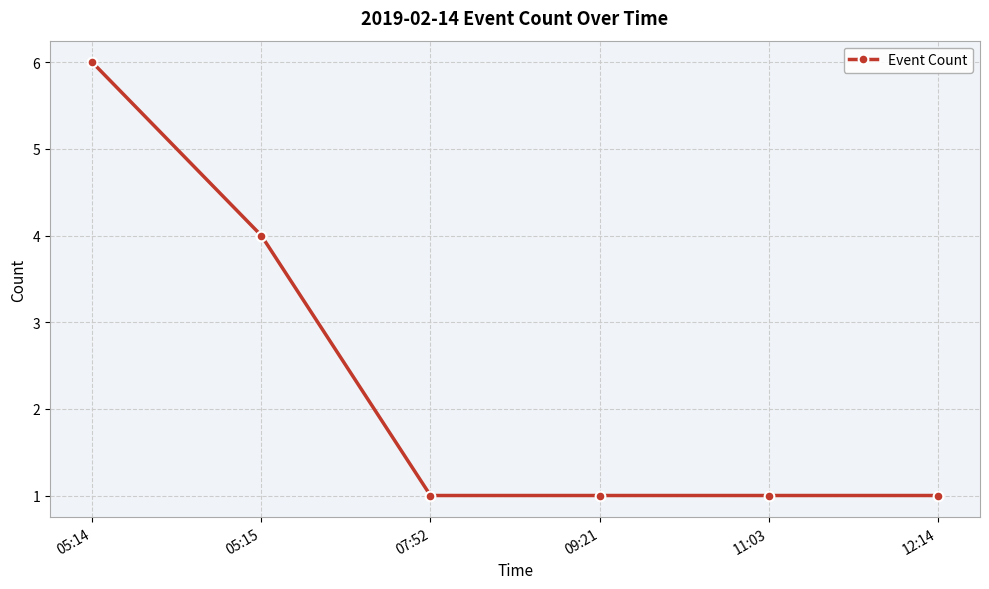

What is the difference between the values at 05:14 and 05:15?

2